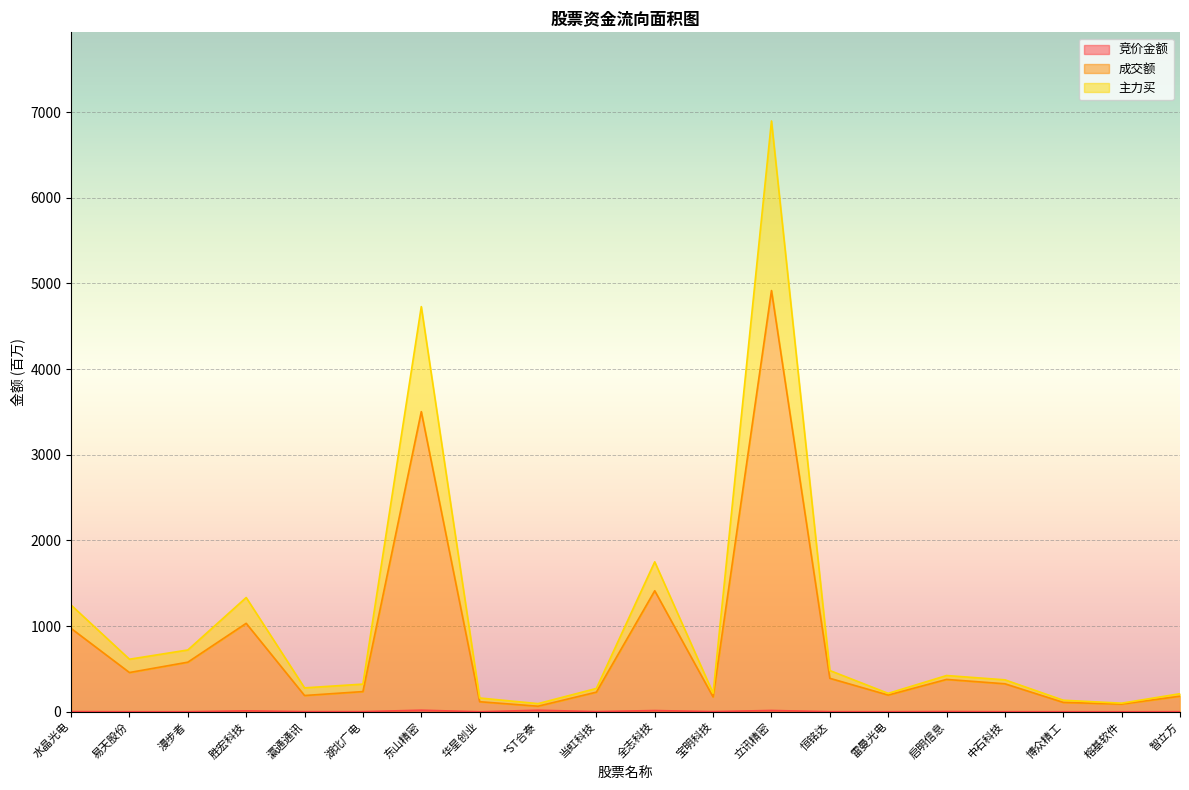

How many lines are shown in the chart?

3